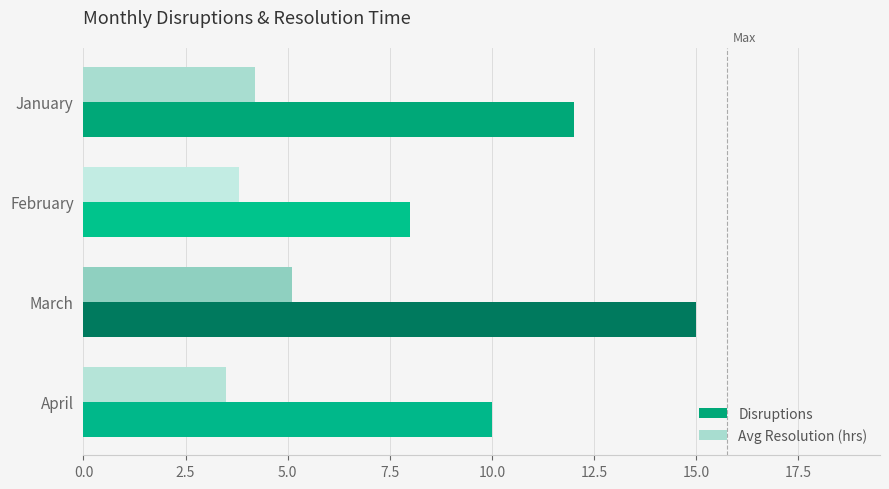

At which category does the chart reach its minimum across all series?

April